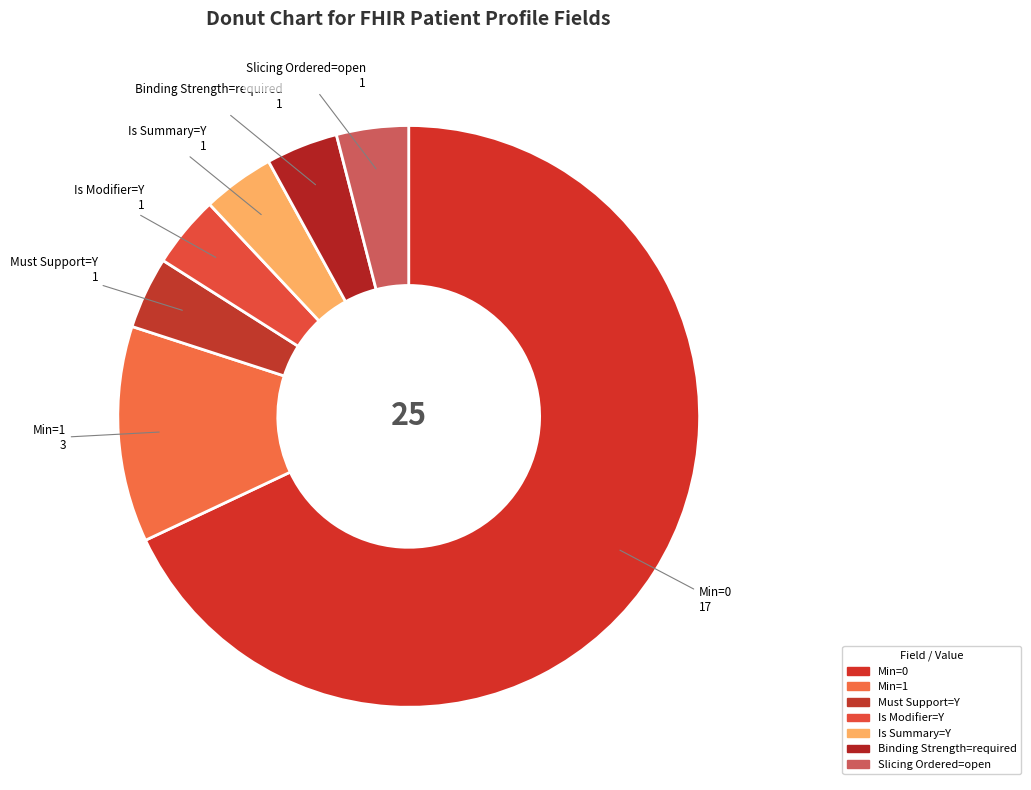

Which slice is the largest?

Min=0